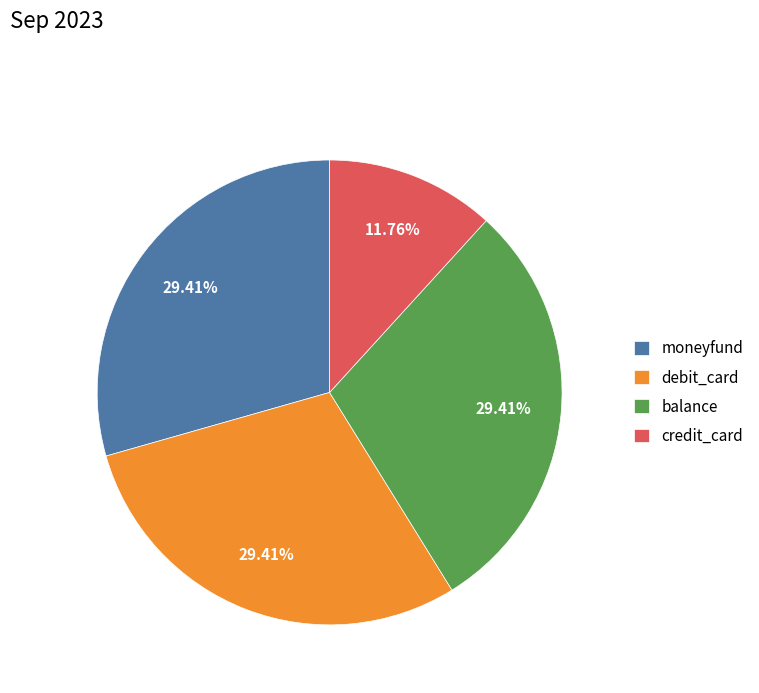

What percentage is the debit_card slice, to the nearest percent?

29%